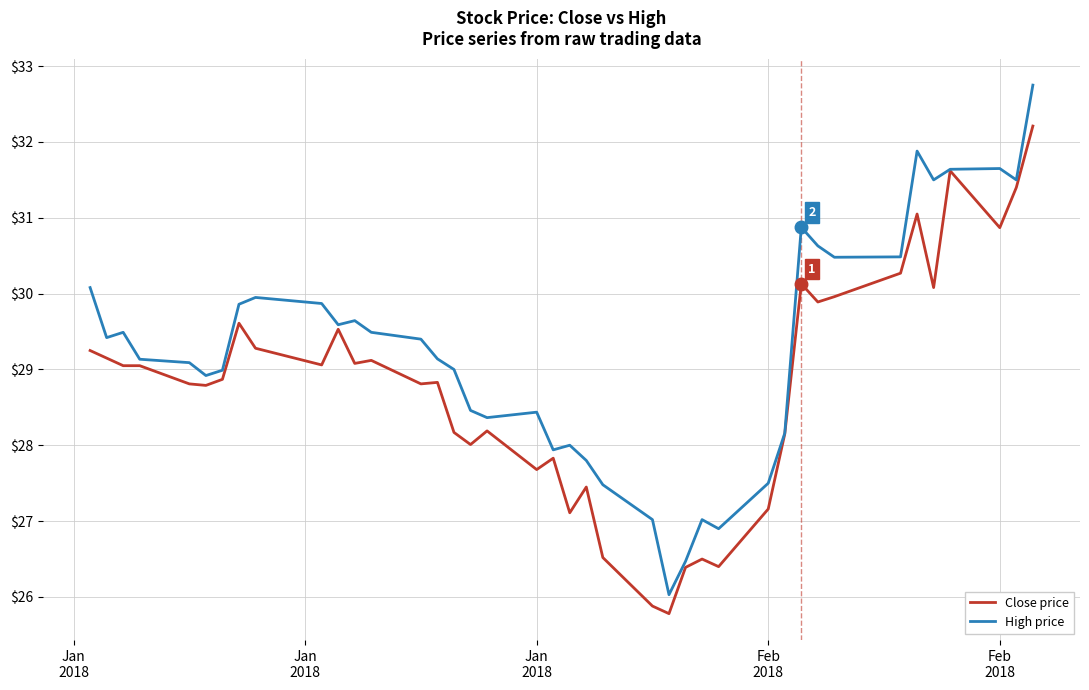

List the series in order of their peak value, lowest first.

Close price, High price